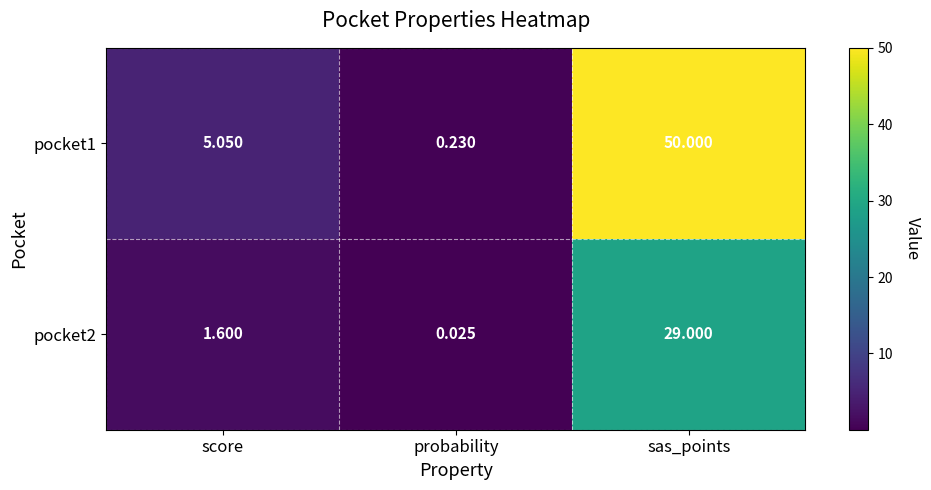

Rank the categories by pocket1 value from lowest to highest.

probability, score, sas_points